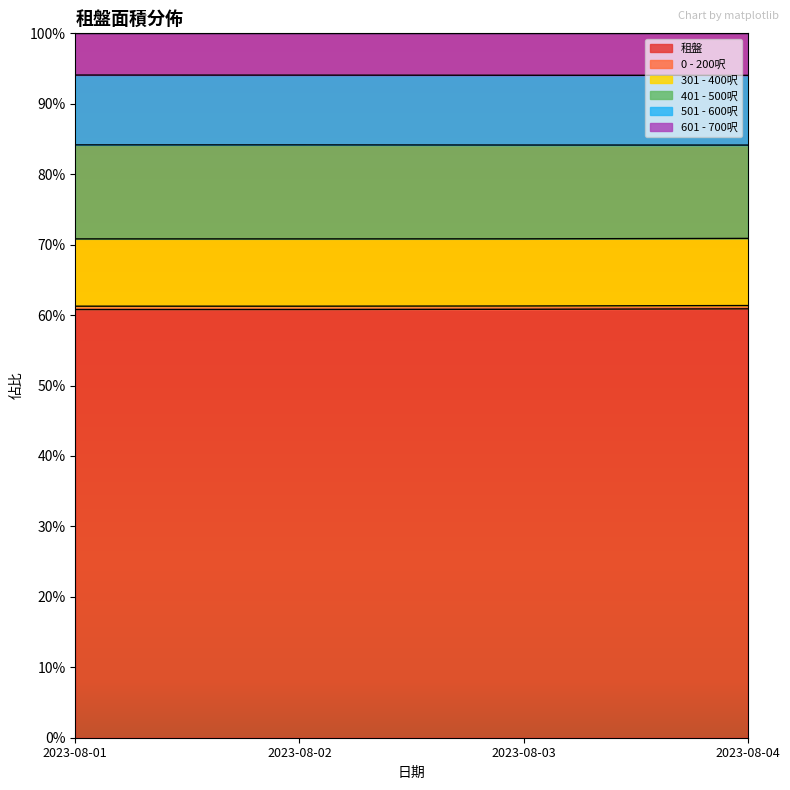

Does the chart display data point markers on the line(s)?

No